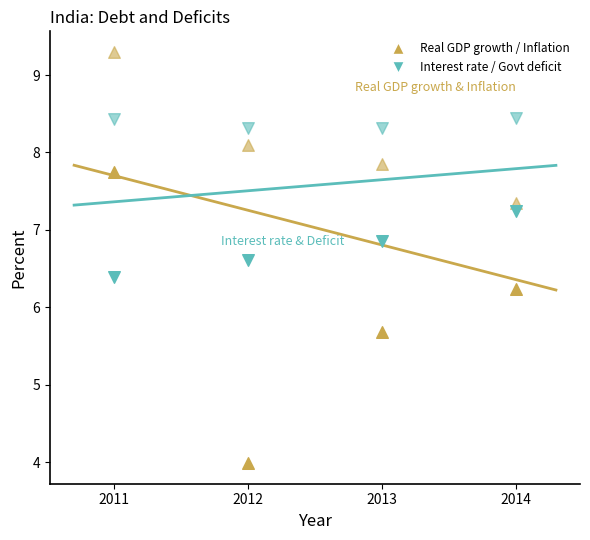

Count the number of points in this scatter plot.

16